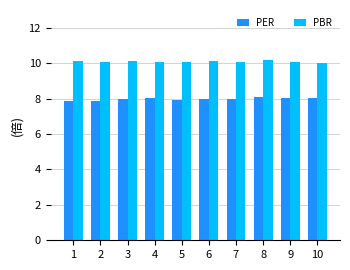

What is the maximum value for PER?

8.1